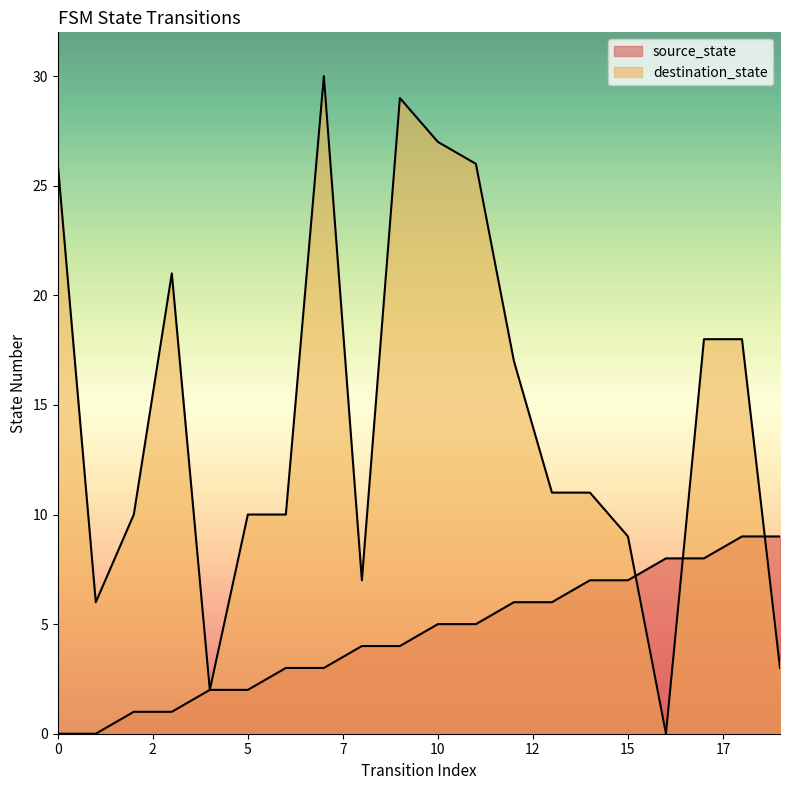

True or false: destination_state has a value of 10 at 2.

True